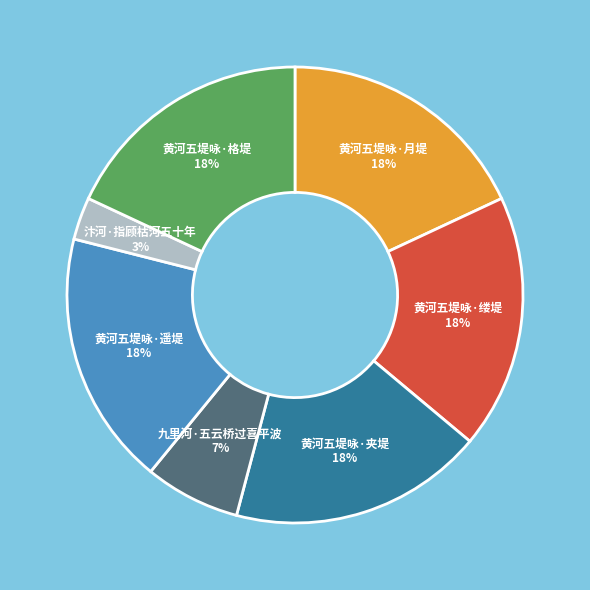

Is 黄河五堤咏·月堤 the majority of the pie?

No